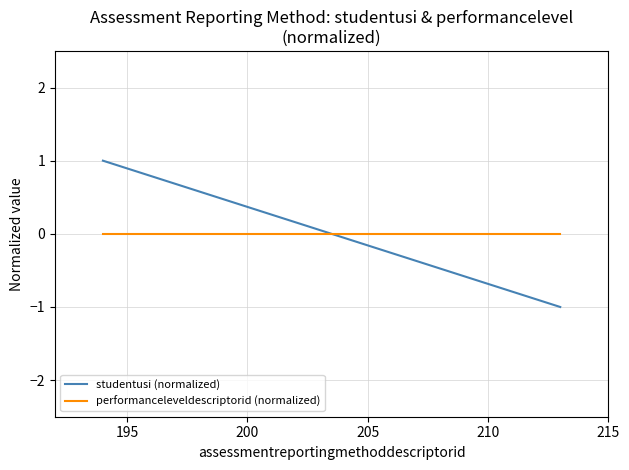

How many series are shown in this chart?

2